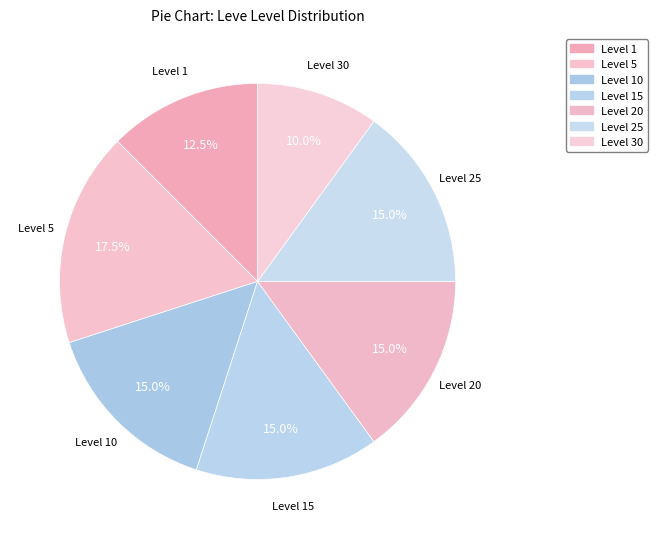

Count the number of slices in the pie.

7